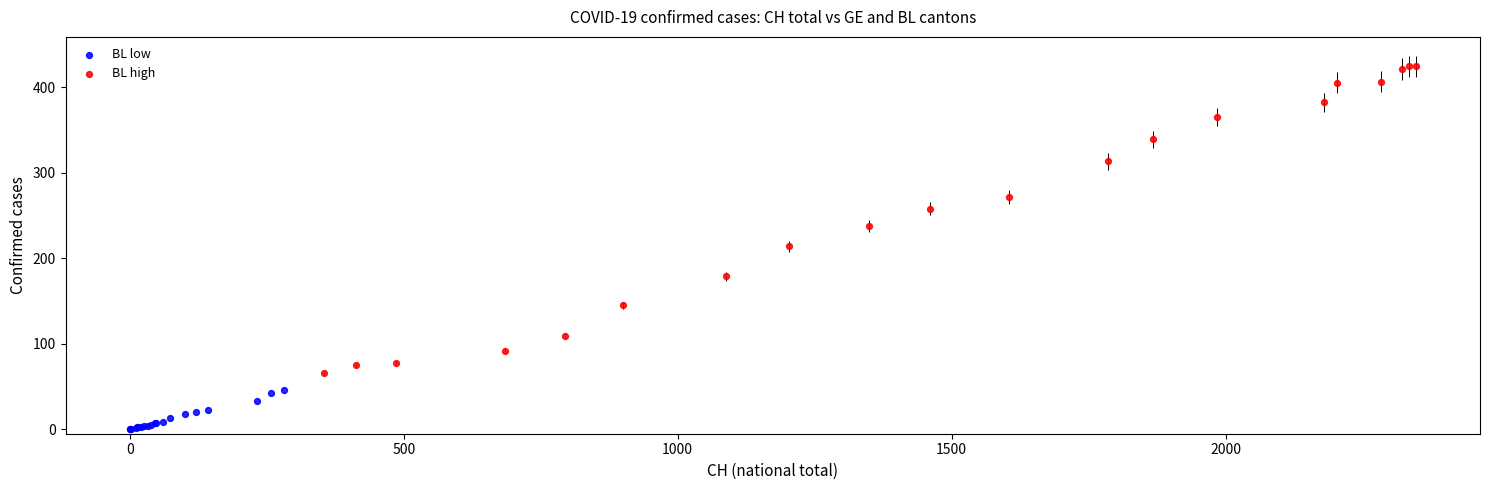

Which series has the largest Y range (max minus min)?

BL high